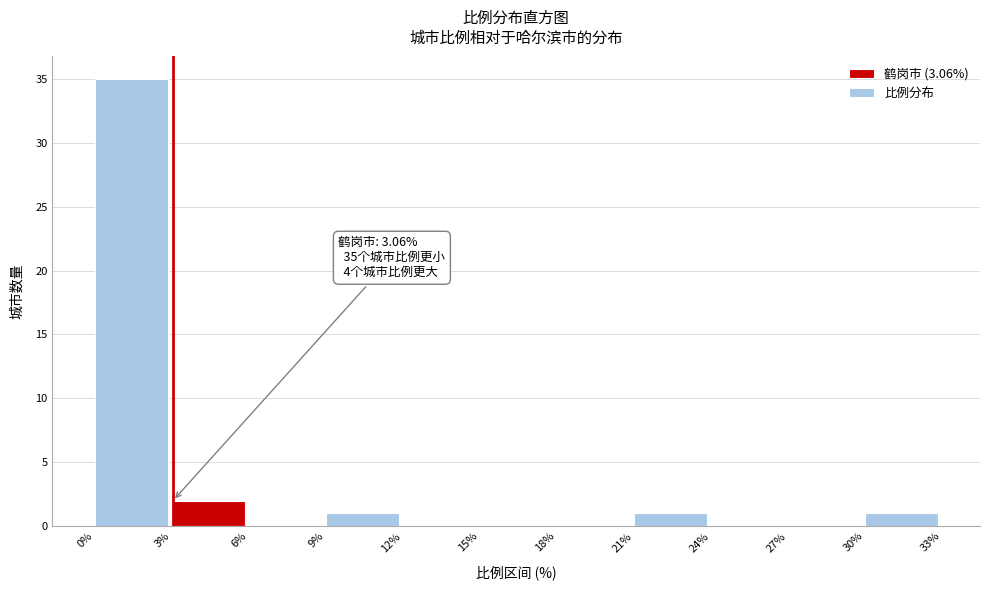

Which range on the x-axis has the tallest bar?

0% to 3%